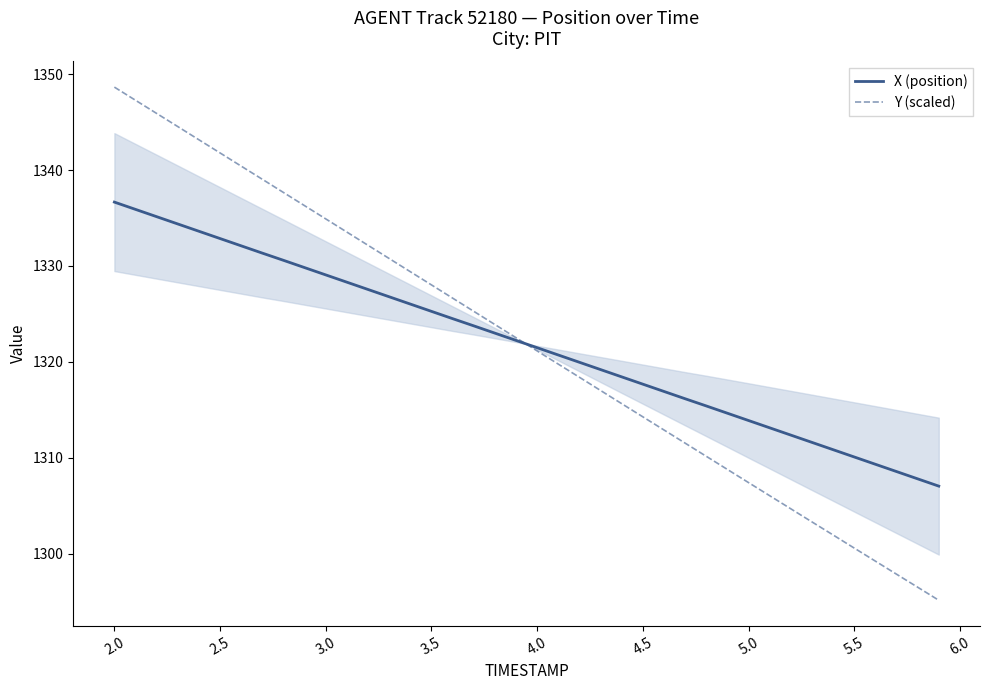

Which series has the widest spread of values?

Y (scaled)